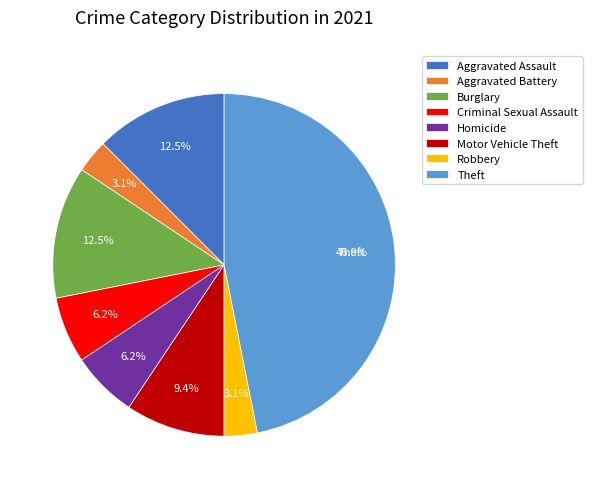

Does Aggravated Assault represent more than half of the total?

No